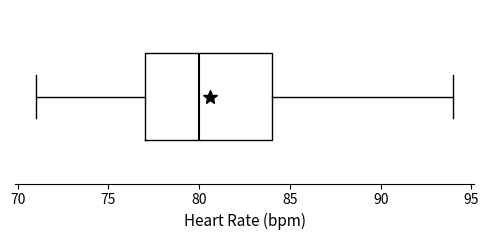

Read this box plot against the x-axis: the position of the median line, the range covered by the box, and the ends of both whiskers. The values are not printed on the chart, so give them approximately, as read against the axis.

median 80, box 77 to 84, whiskers 71 to 94